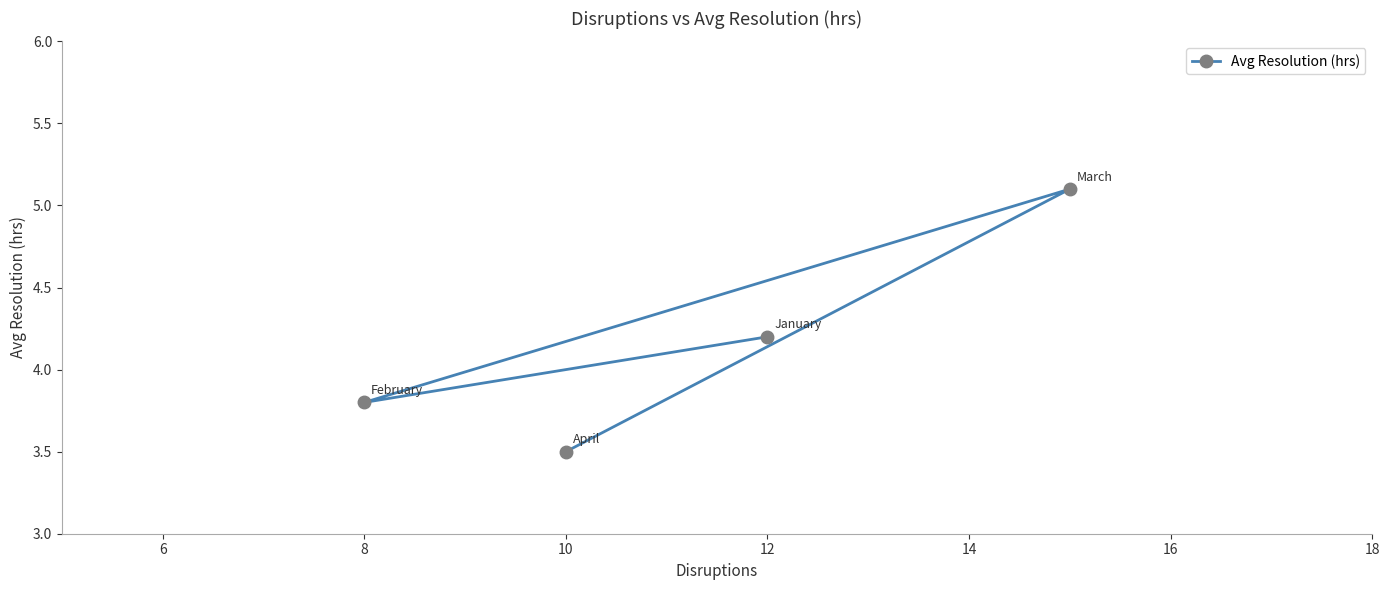

Read the value at 10.

3.5